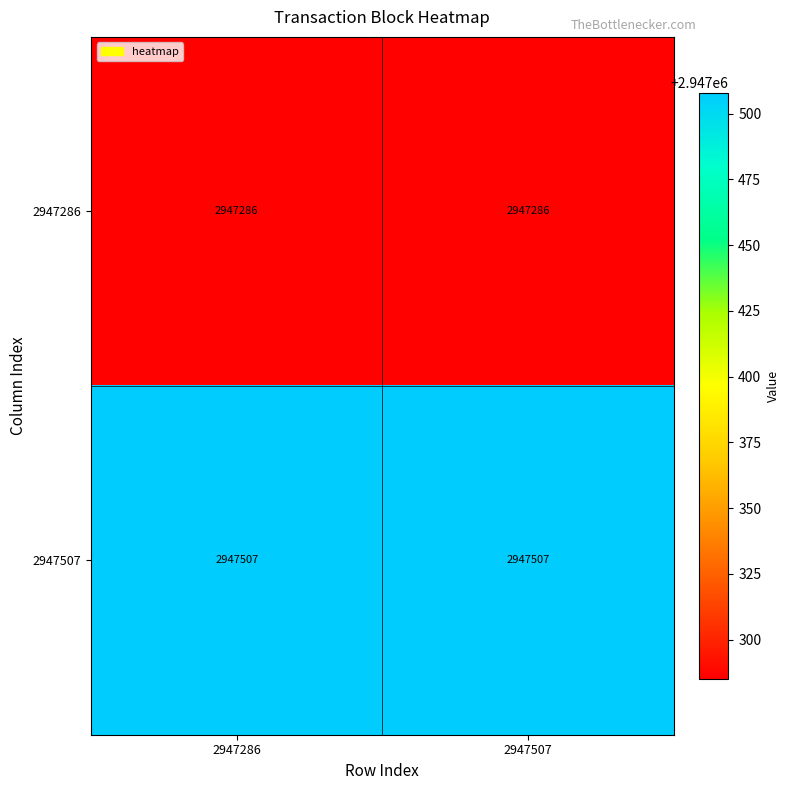

What value does the 2947286 series have at 2947286?

2947286